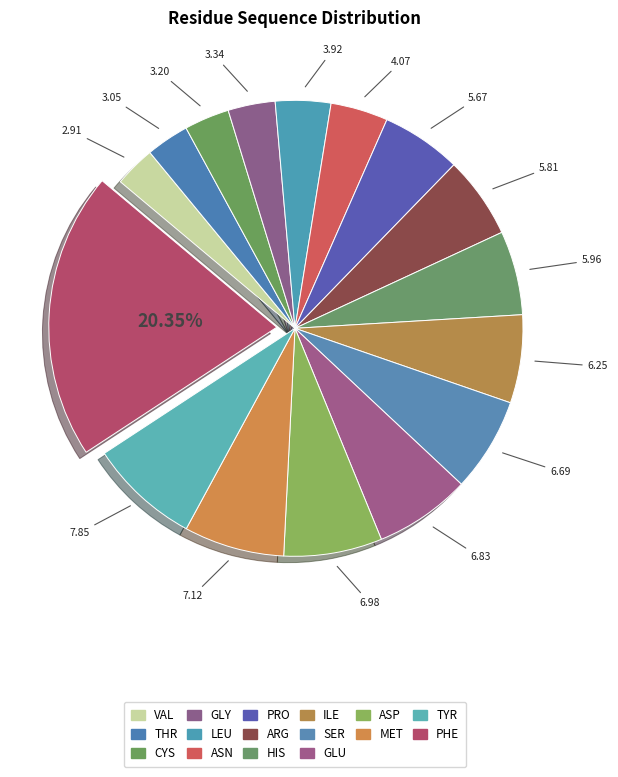

How many slices are in this pie chart?

16